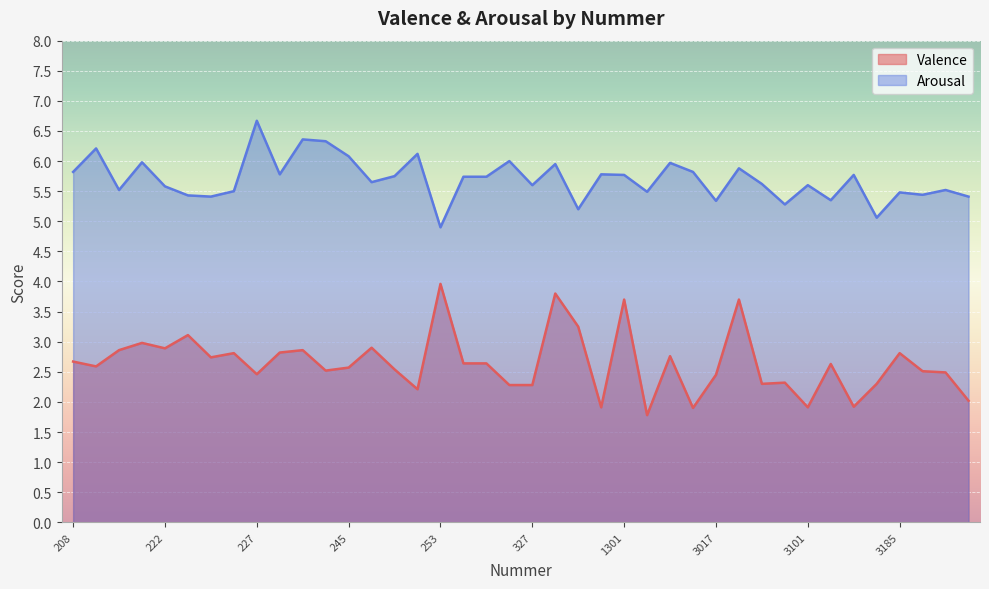

Reading left to right, extract all data points from this chart.

Valence: 2.7	2.6	2.9	3.0	2.9	3.1	2.7	2.8	2.5	2.8	2.9	2.5	2.6	2.9	2.5	2.2	4.0	2.6	2.6	2.3	2.3	3.8	3.2	1.9	3.7	1.8	2.8	1.9	2.5	3.7	2.3	2.3	1.9	2.6	1.9	2.3	2.8	2.5	2.5	2.0
Arousal: 5.8	6.2	5.5	6.0	5.6	5.4	5.4	5.5	6.7	5.8	6.4	6.3	6.1	5.7	5.8	6.1	4.9	5.7	5.7	6.0	5.6	6.0	5.2	5.8	5.8	5.5	6.0	5.8	5.3	5.9	5.6	5.3	5.6	5.3	5.8	5.1	5.5	5.4	5.5	5.4